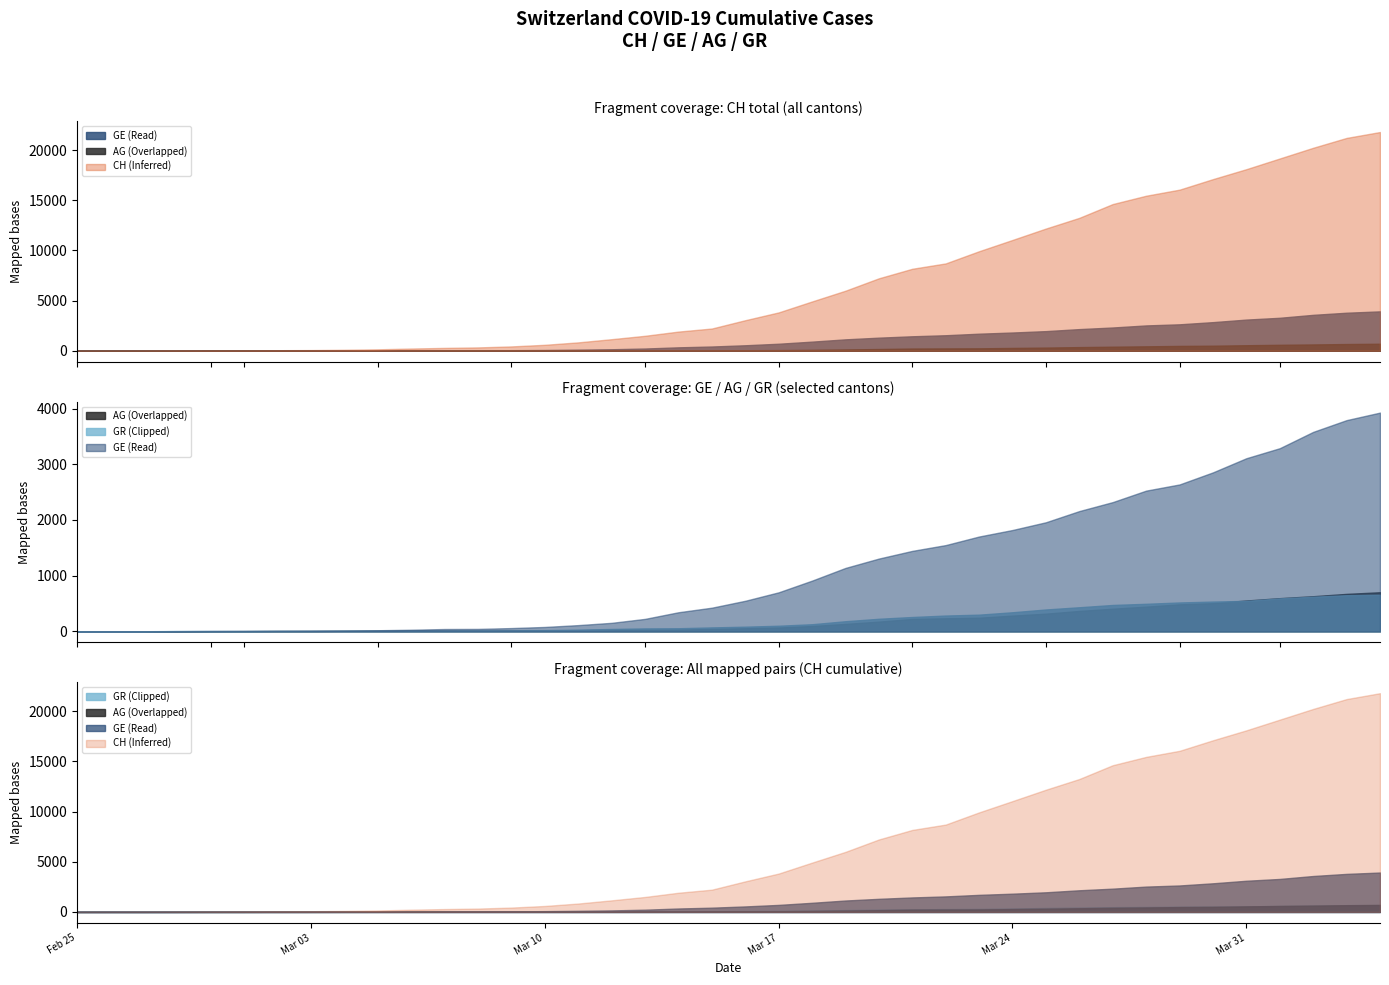

What is the value of the AG point at the 2nd from the left?

1